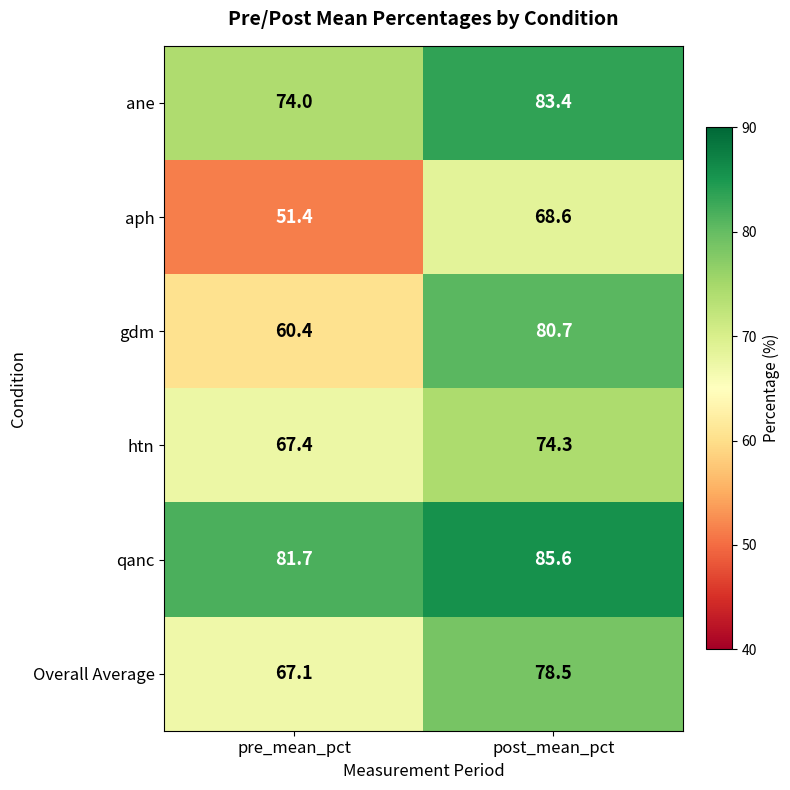

What is the difference between the maximum and minimum values in the gdm series?

20.3